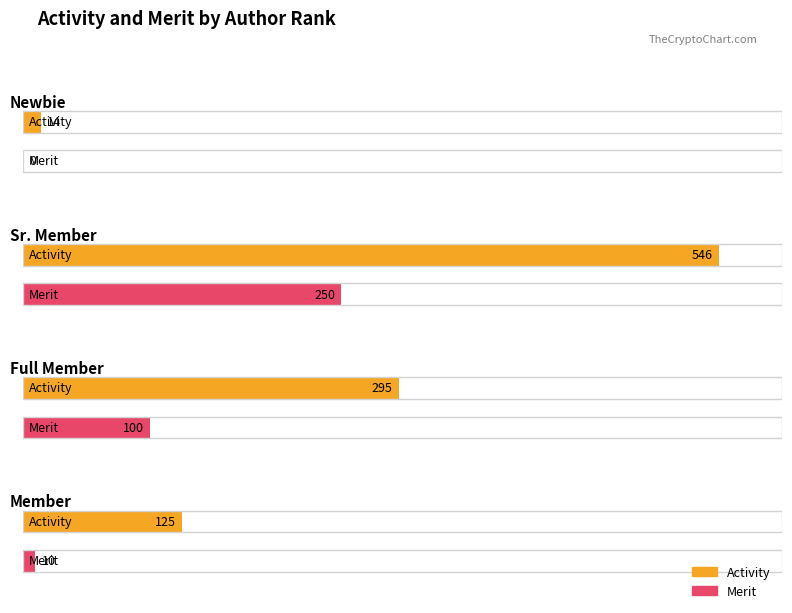

Which label corresponds to the largest value in the chart?

Sr. Member